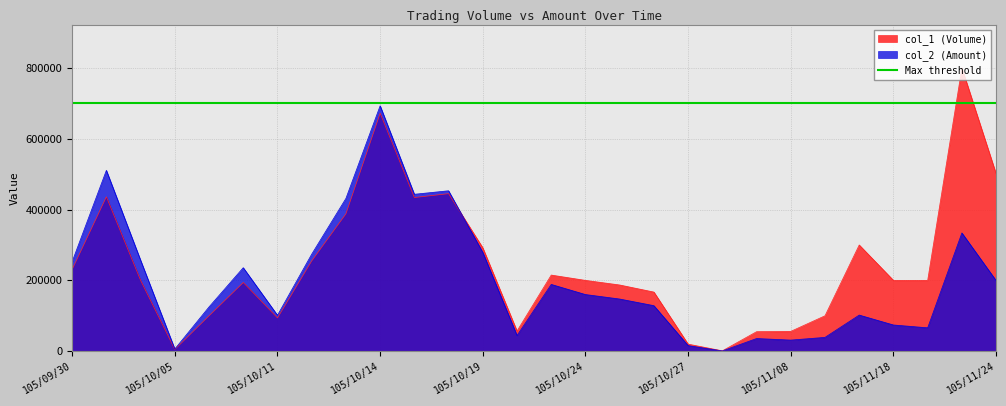

Reading left to right, list all the values displayed in this chart.

col_1 (Volume): 231000	436000	200000	5000	100000	194000	94000	255000	388000	672000	434000	445000	292000	57000	215000	200000	187000	167000	20000	1000	55000	56000	100000	300000	200000	200000	800000	501000
col_2 (Amount): 252810	510750	257000	6150	125000	235800	101520	273950	431490	693160	443170	453050	278960	44470	188600	160000	147330	128590	15800	740	35750	31360	39000	102000	74000	66000	334000	199400